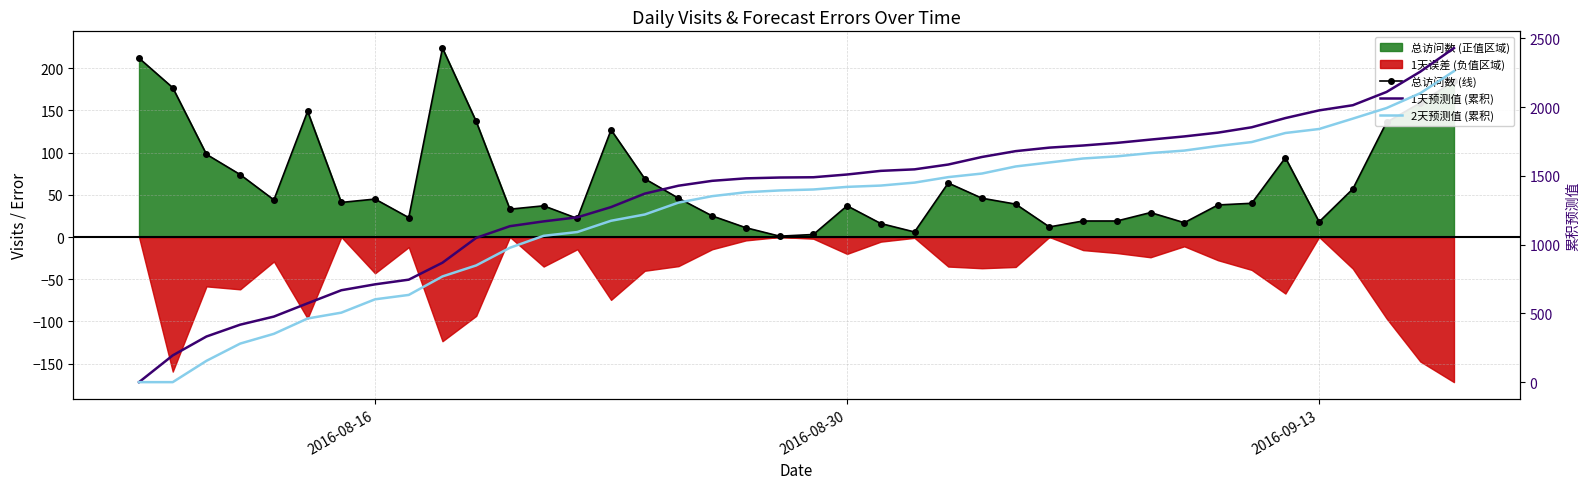

True or false: 1天预测值 (累积) has more than 1 points higher than both neighbors.

False